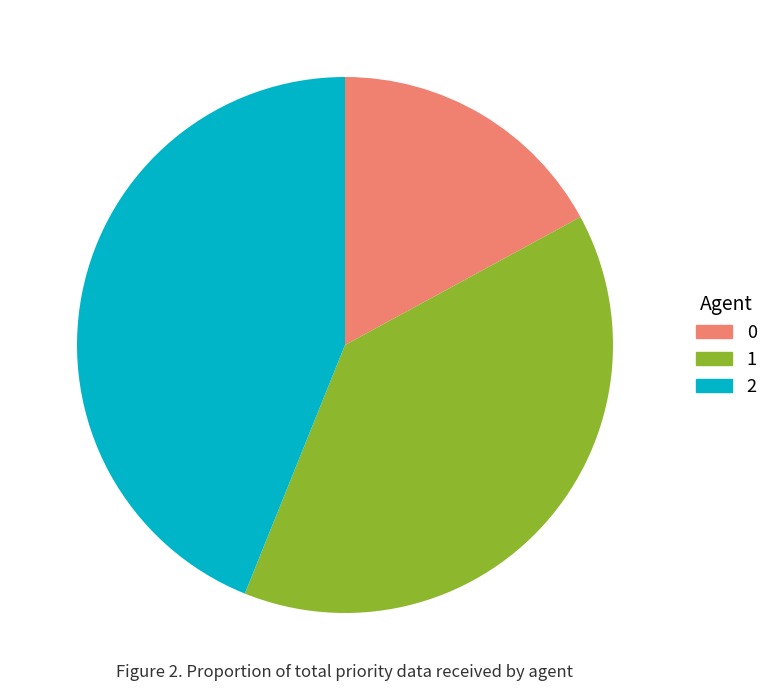

Is there a majority slice in this chart?

No